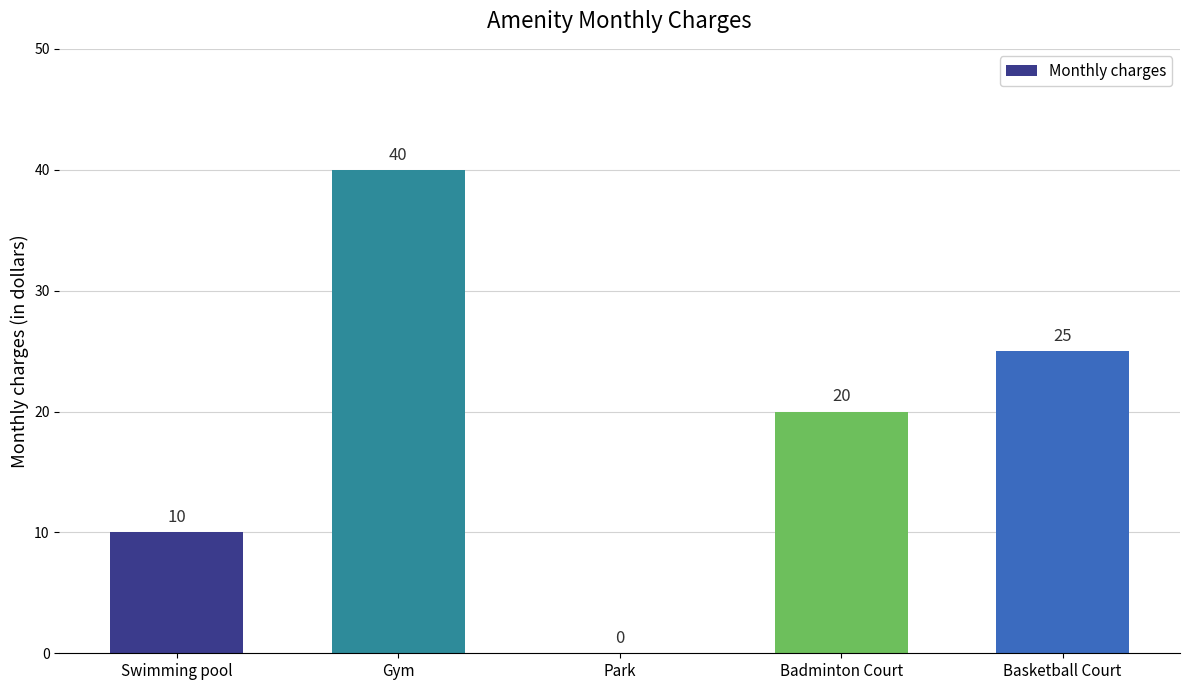

Between Swimming pool and Park, which is larger?

Swimming pool